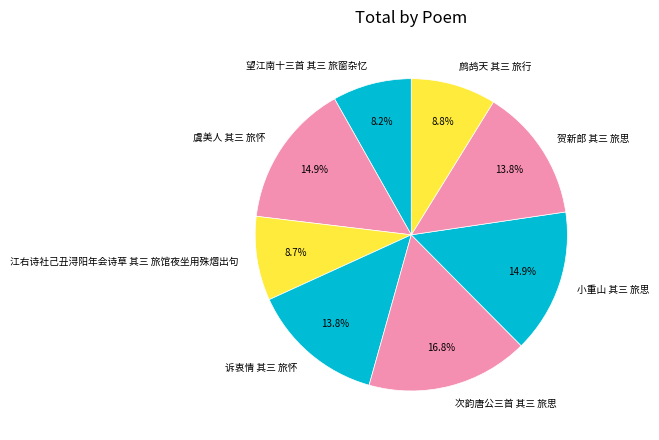

What is the largest slice in the pie chart?

次韵唐公三首 其三 旅思